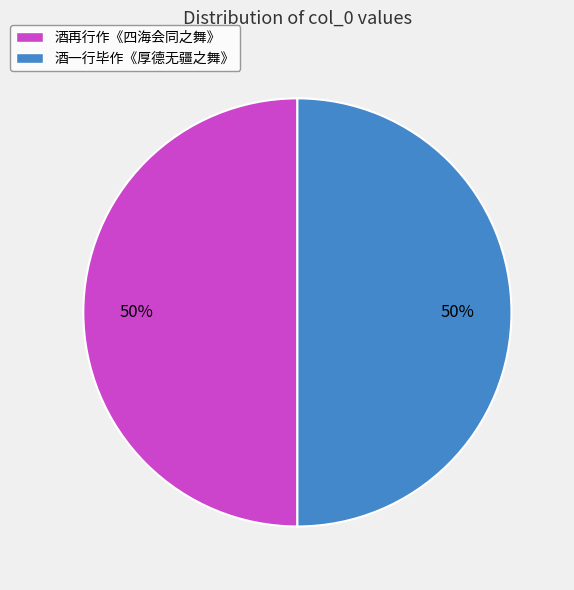

True or false: 酒再行作《四海会同之舞》 accounts for 64% of the total.

False